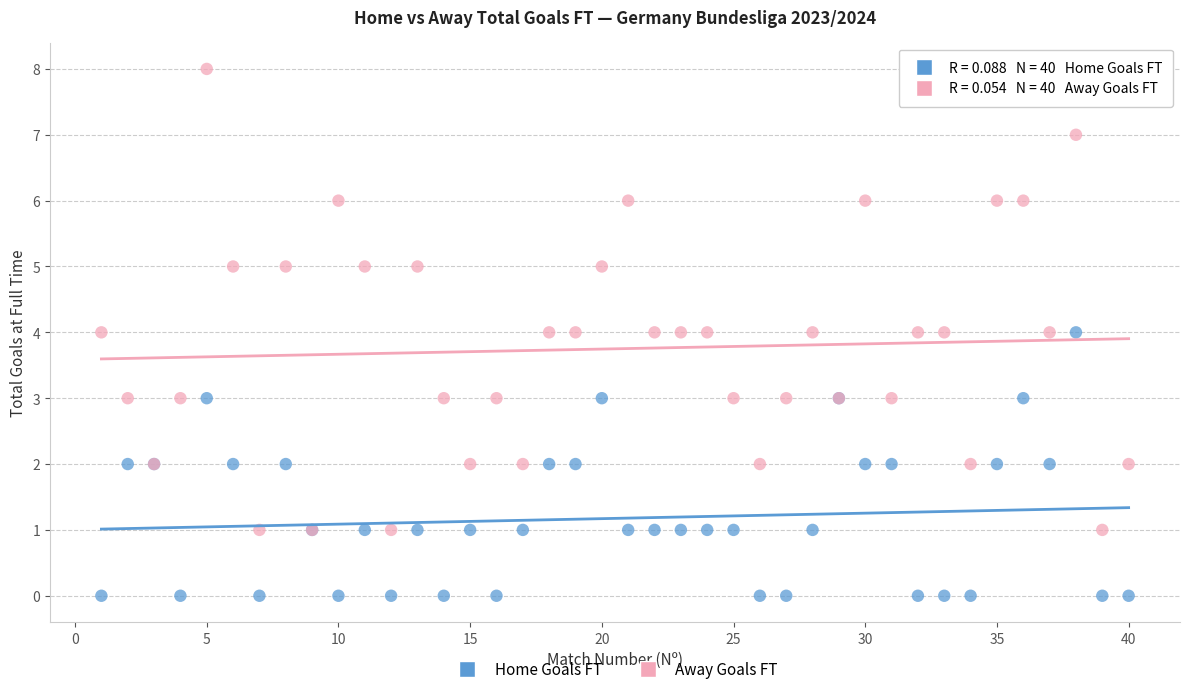

Which series contains the highest Y value?

Away Goals FT